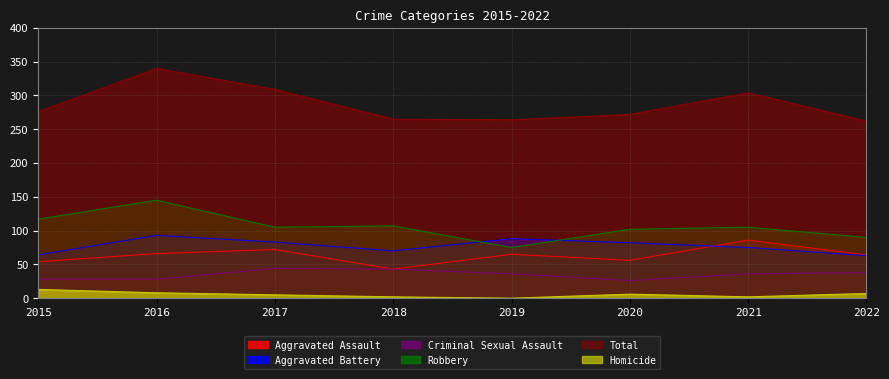

True or false: Criminal Sexual Assault has more than 0 points higher than both neighbors.

True